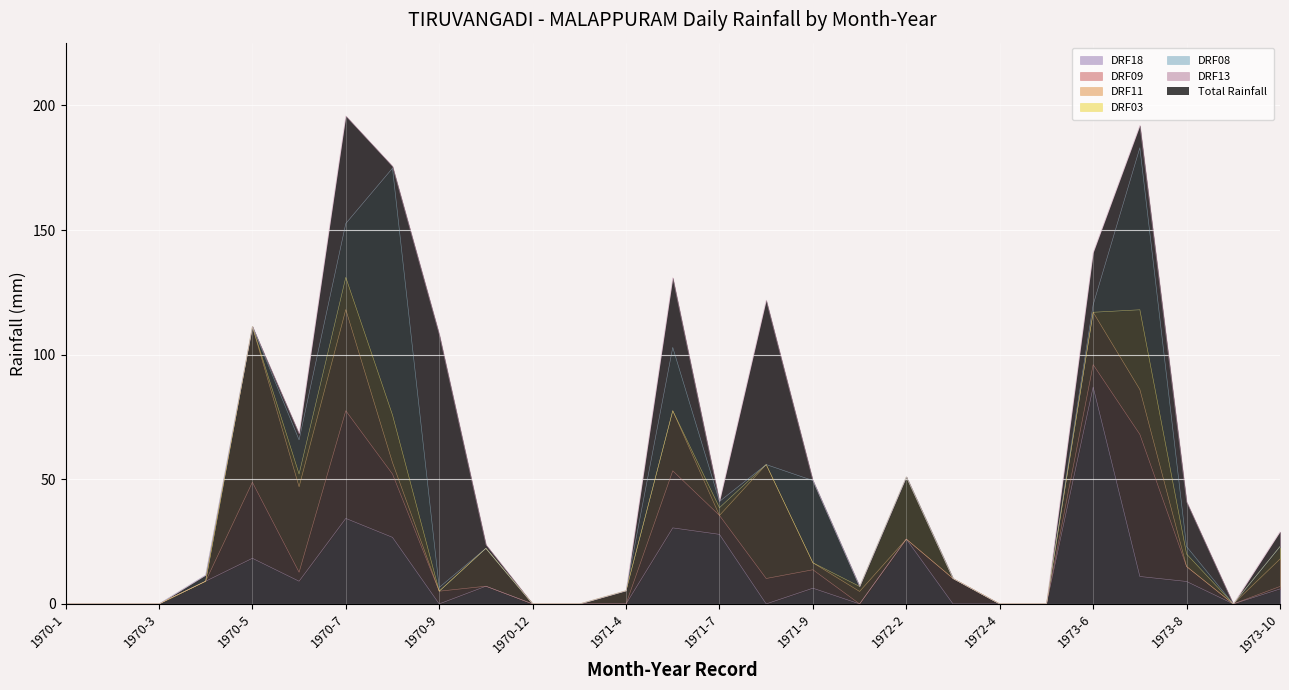

How many data points in DRF03 are above 0?

9